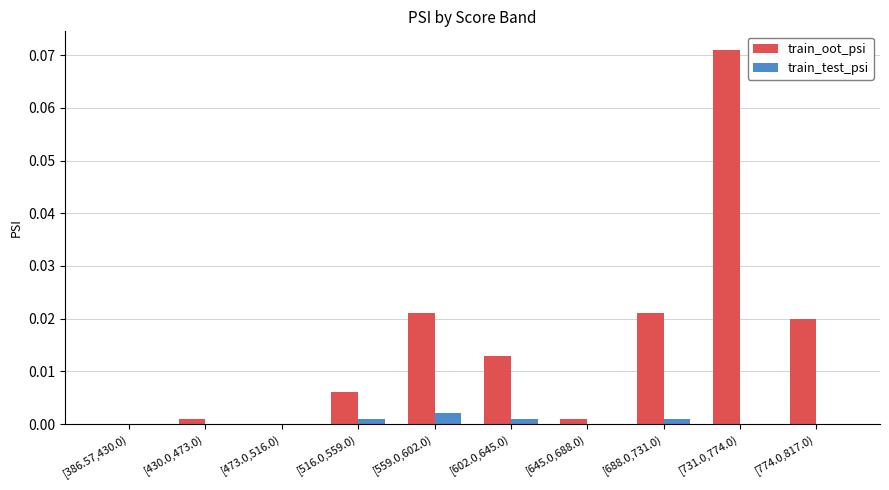

Which series has the largest total across all categories?

train_oot_psi